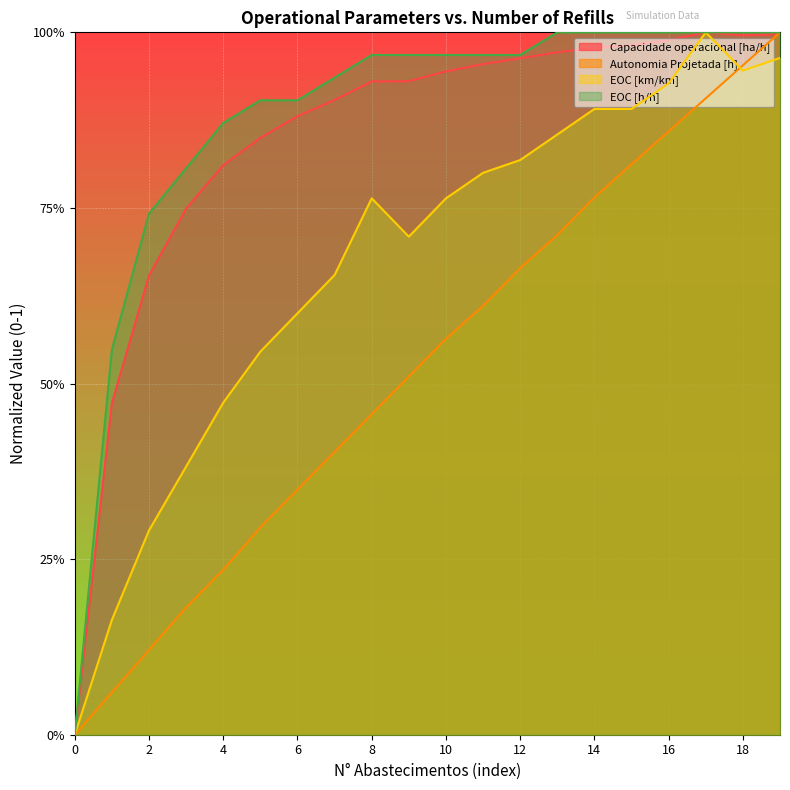

How many interior local peaks does the EOC [km/km] series have?

2